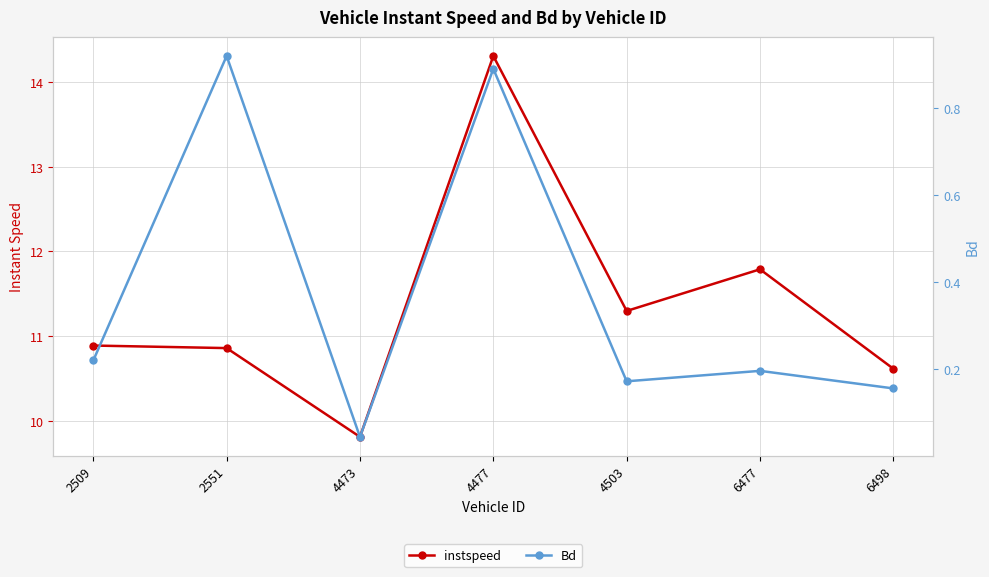

How many lines are shown in the chart?

2